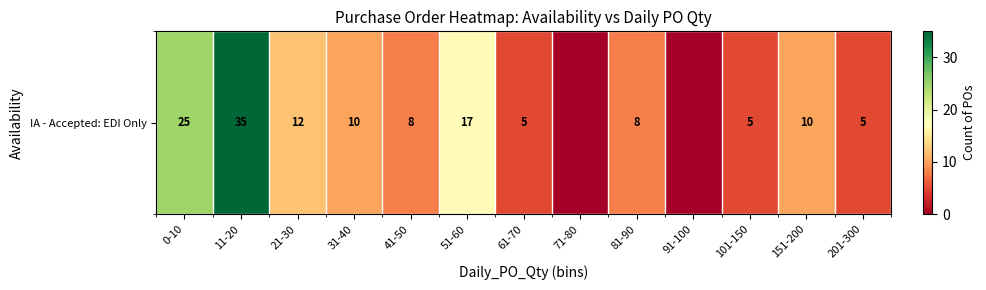

What is the change in value from 31-40 to 91-100?

-10